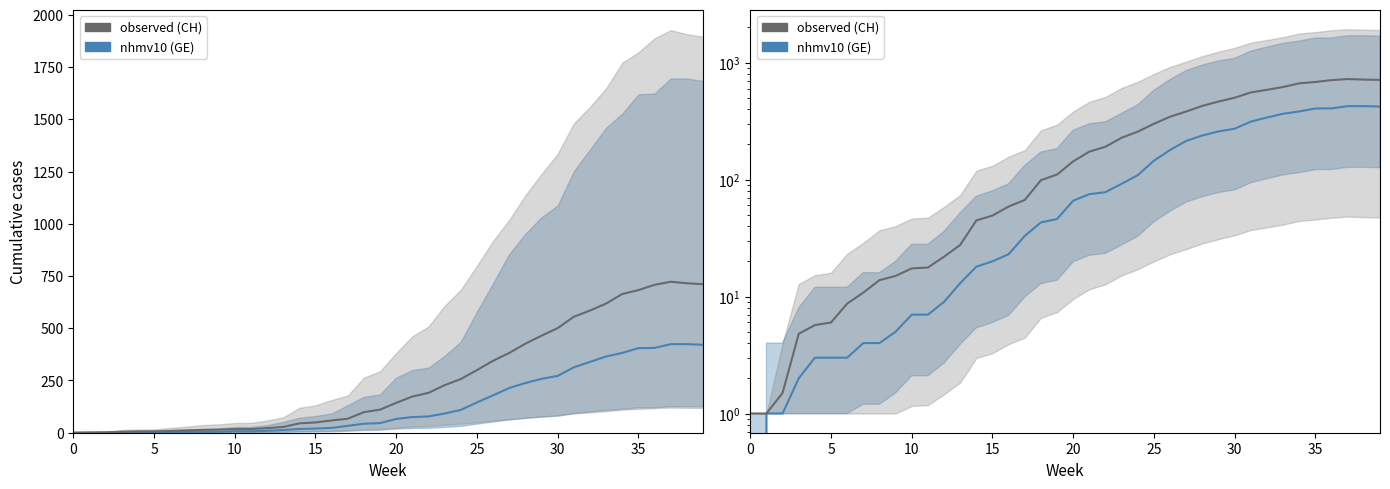

True or false: CH (observed) and GE cross at least once.

False